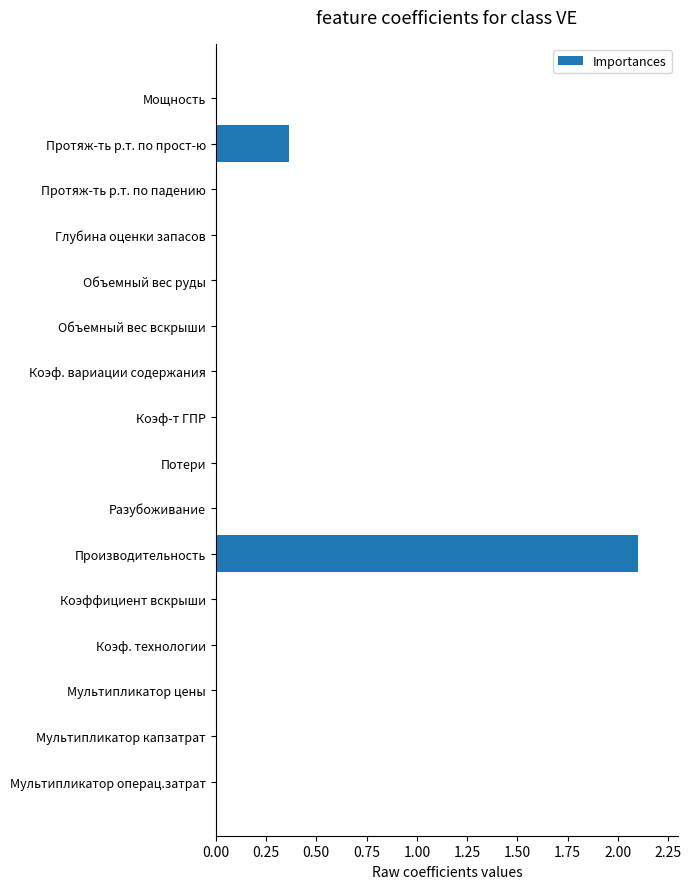

Which has a higher value, Протяж-ть р.т. по прост-ю or Коэф. технологии?

Протяж-ть р.т. по прост-ю